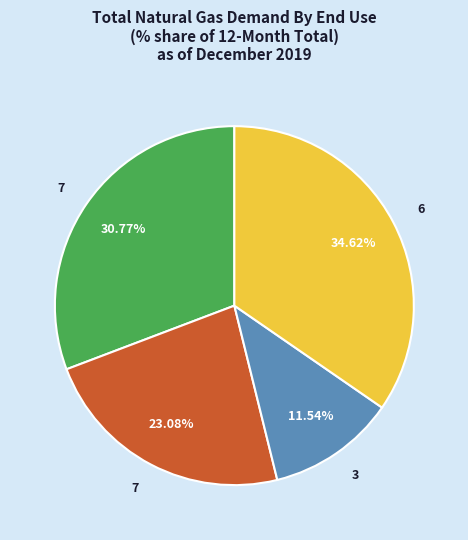

Does any single category account for the majority?

No